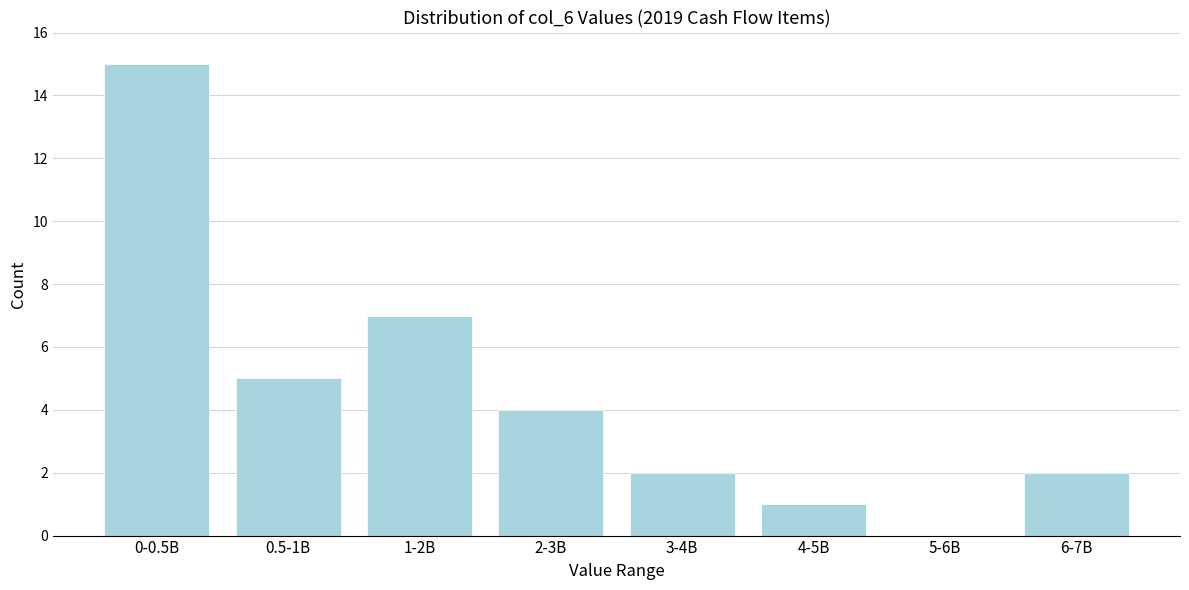

Reading right to left, what are all the values shown in this chart?

6-7B=2	5-6B=0	4-5B=1	3-4B=2	2-3B=4	1-2B=7	0.5-1B=5	0-0.5B=15